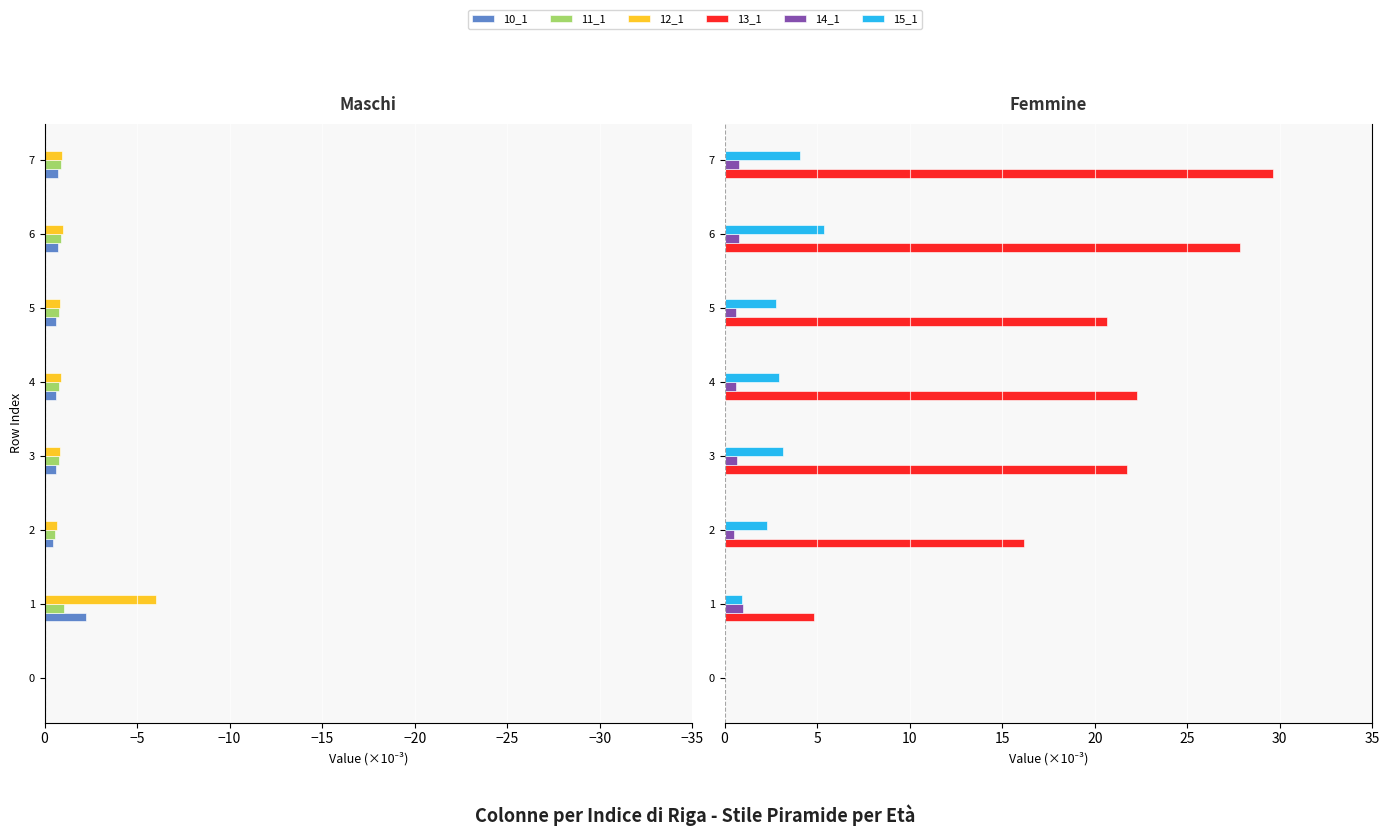

What position from the right is 0?

1